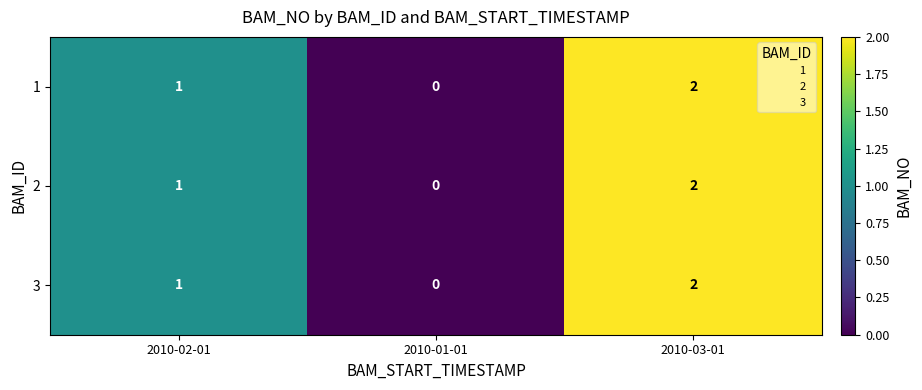

Rank the categories by 2 value from lowest to highest.

2010-01-01, 2010-02-01, 2010-03-01